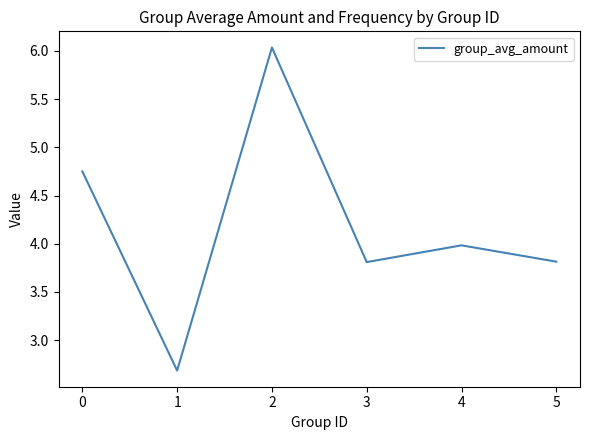

True or false: the data shows 3.8 at 3.

True